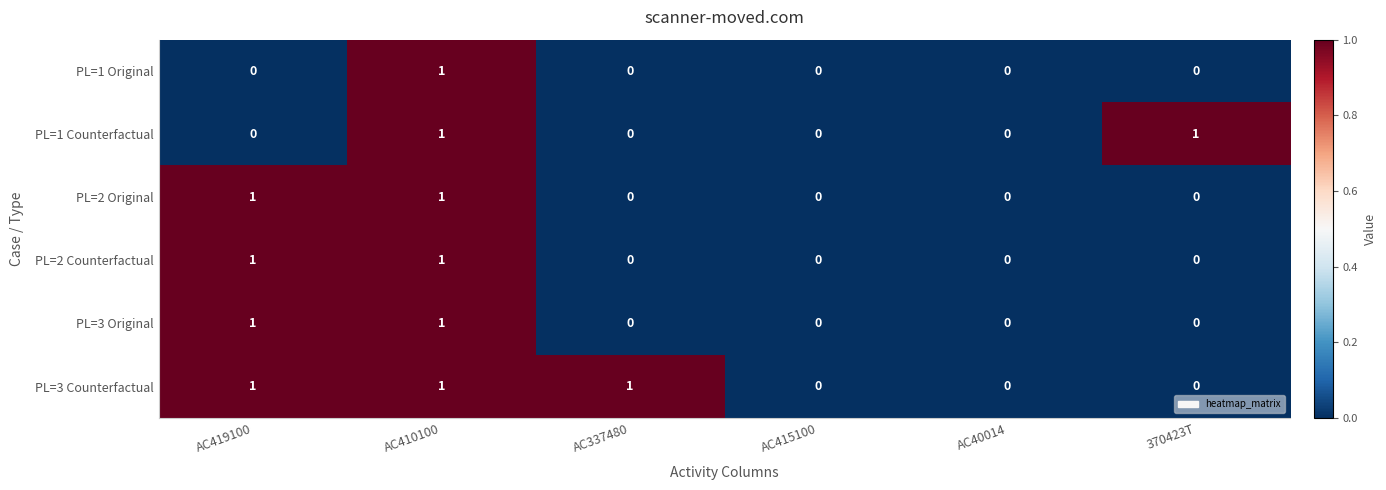

Count the PL=2 Original values in the range 0 to 1.

6